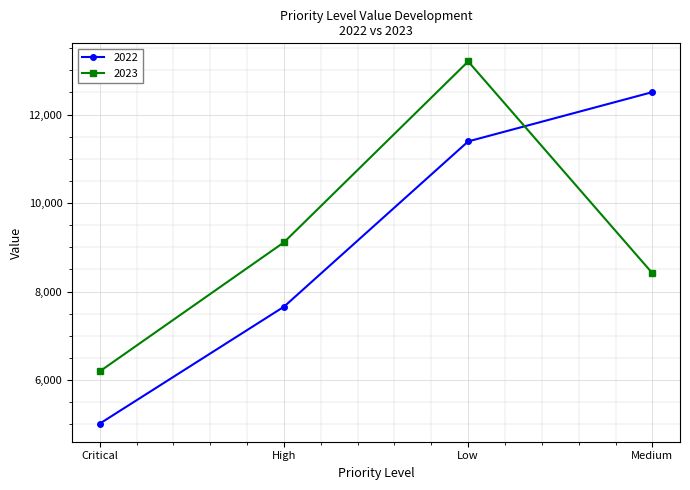

At which label is 2023 closest to 9697?

High